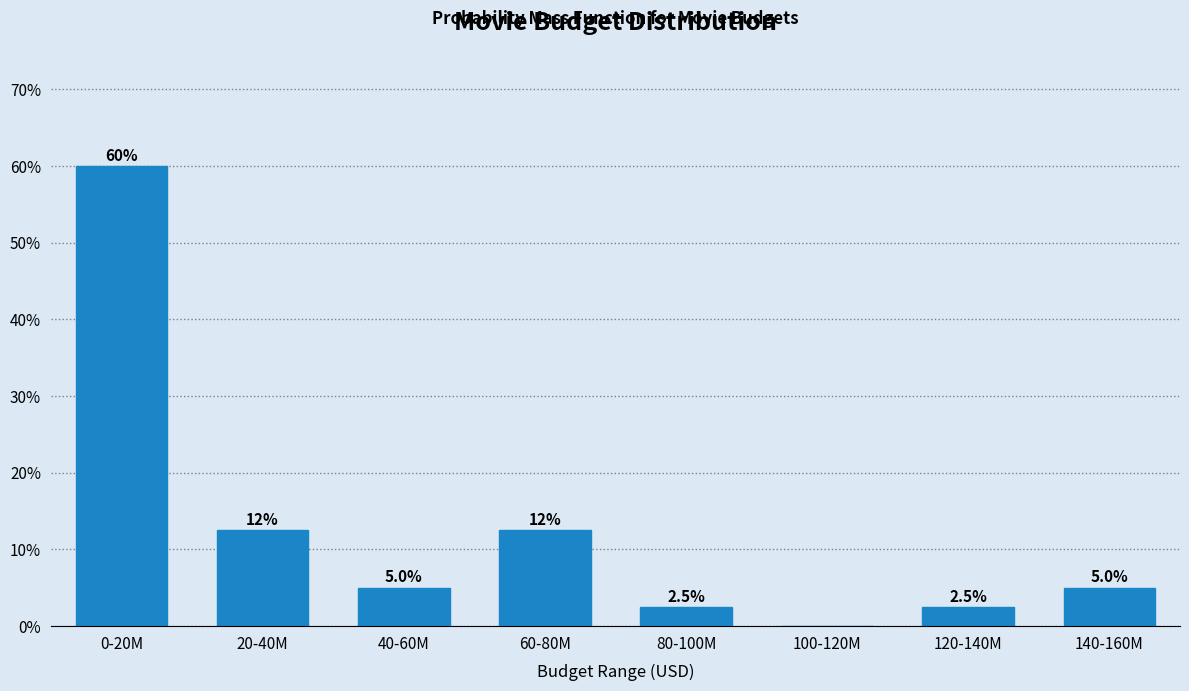

Reading left to right, extract all data points from this chart.

0-20M=60.0	20-40M=12.5	40-60M=5.0	60-80M=12.5	80-100M=2.5	100-120M=0.0	120-140M=2.5	140-160M=5.0